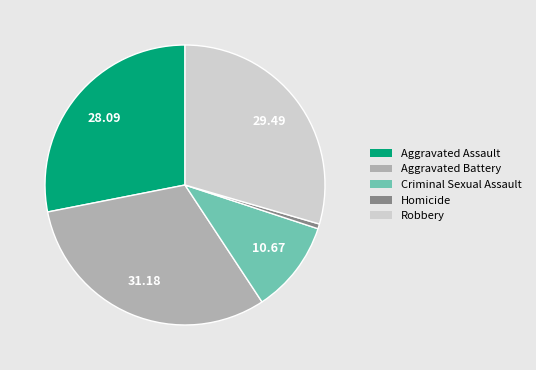

Rank the categories by value from highest to lowest.

Aggravated Battery, Robbery, Aggravated Assault, Criminal Sexual Assault, Homicide